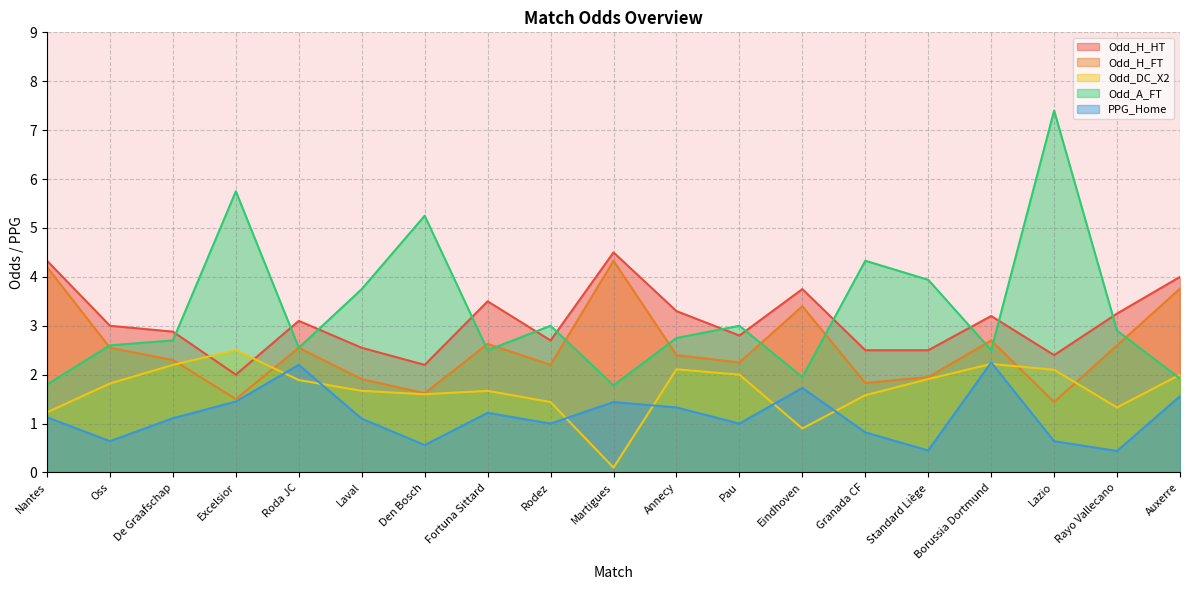

What is the difference between the highest and lowest values at Granada CF?

3.5